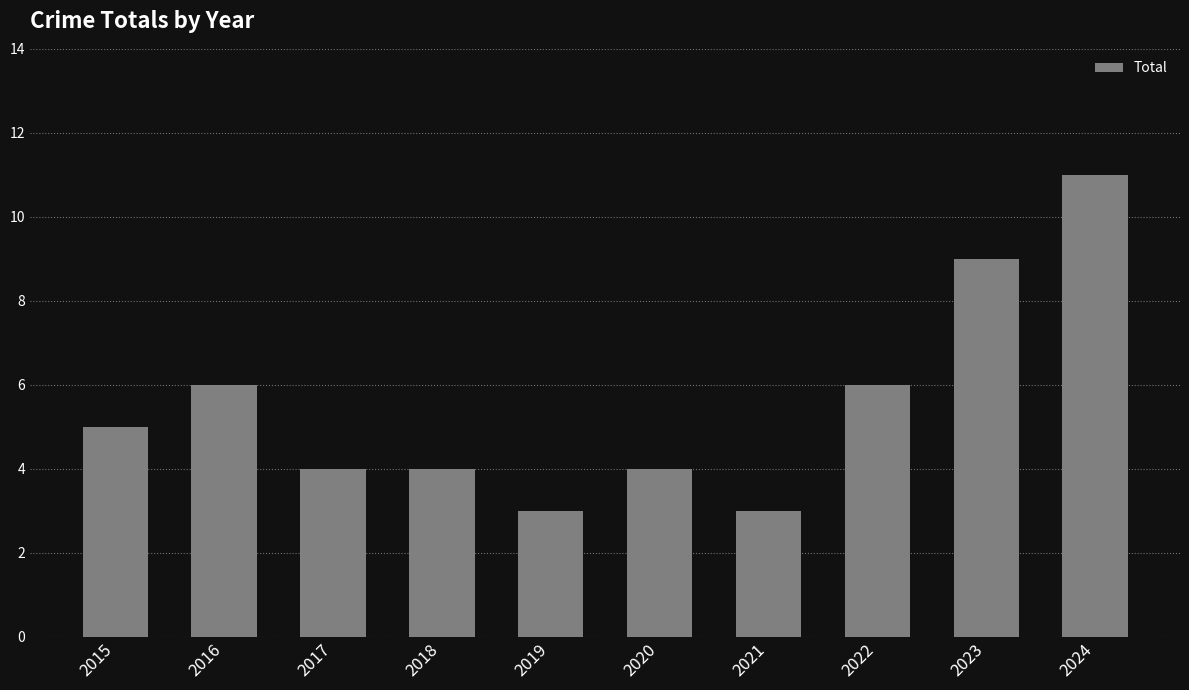

Count the number of categories in the chart.

10